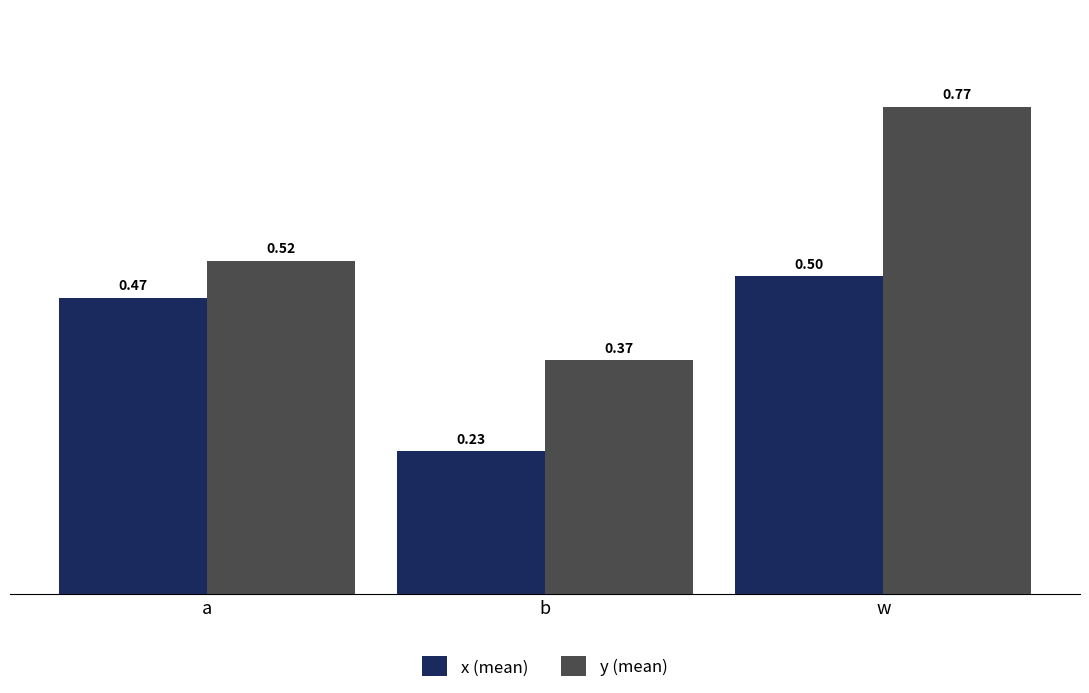

How many data points does each series have?

3